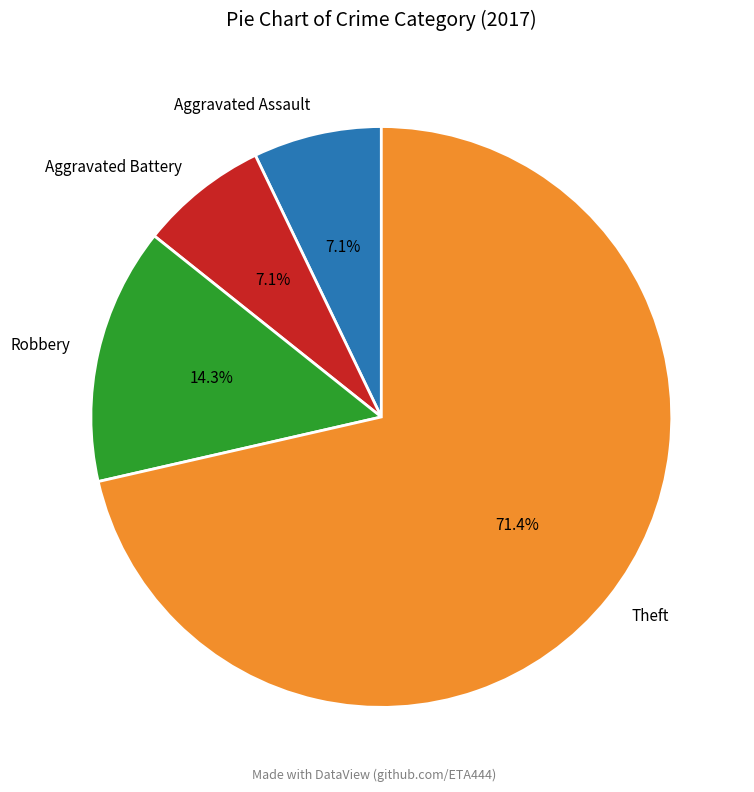

Between Theft and Robbery, which is larger?

Theft